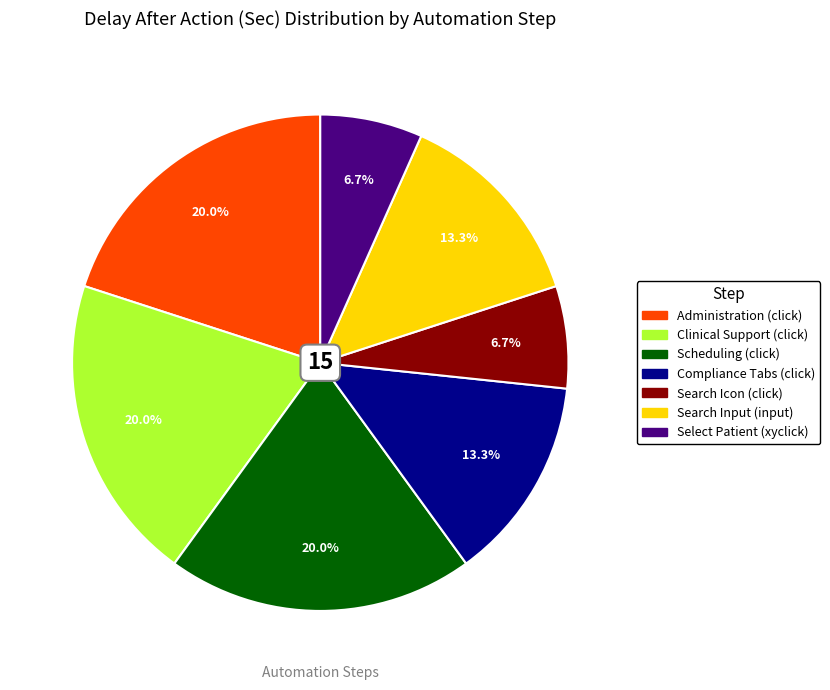

To the nearest percent, what is the combined percentage of Search Icon (click) and Administration (click)?

27%